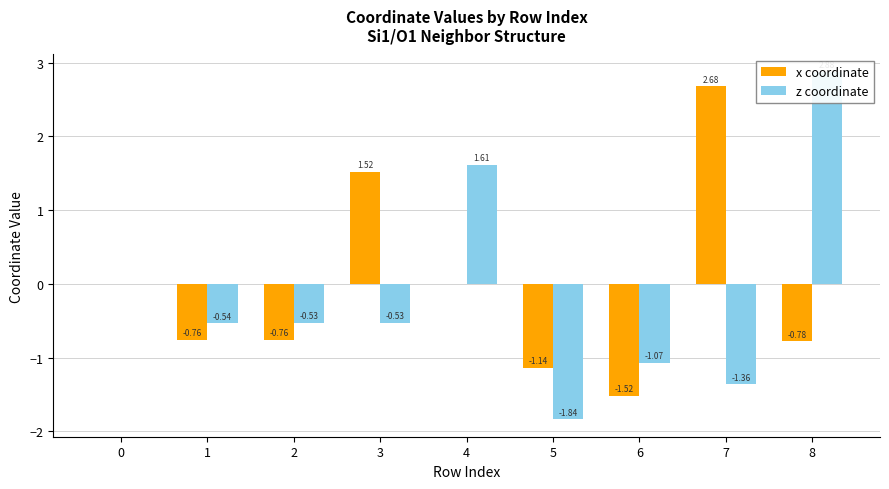

Which series has the largest range (max minus min)?

z coordinate